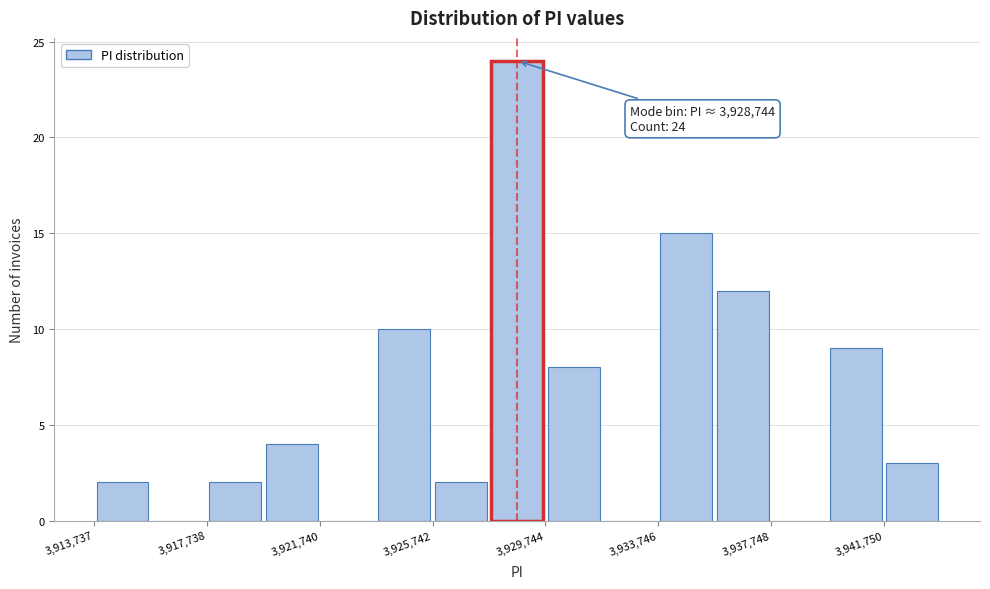

Which range on the x-axis has the tallest bar?

3927500 to 3929500